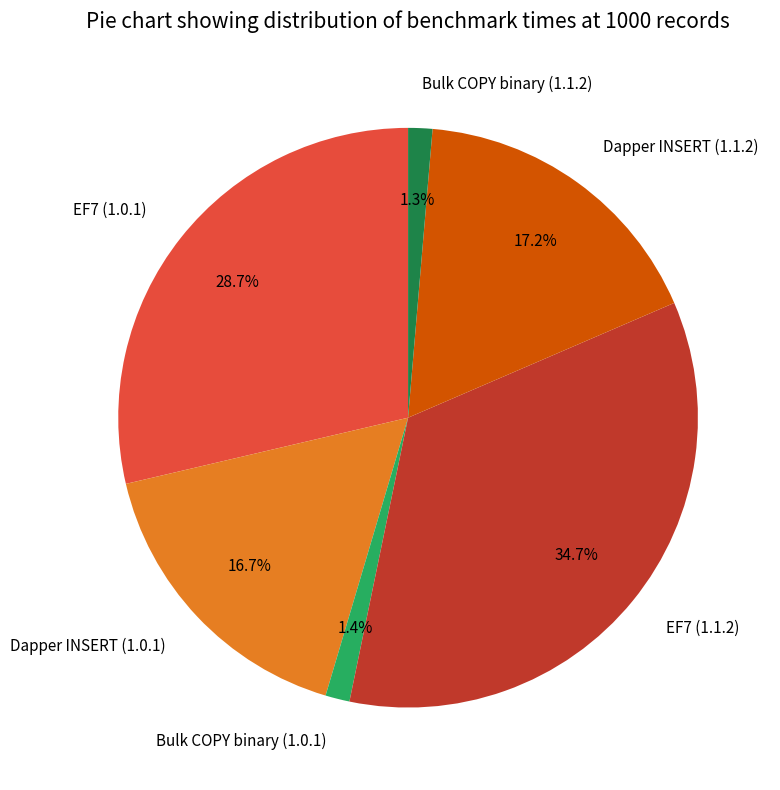

Which category has the biggest portion of the pie?

EF7 (1.1.2)